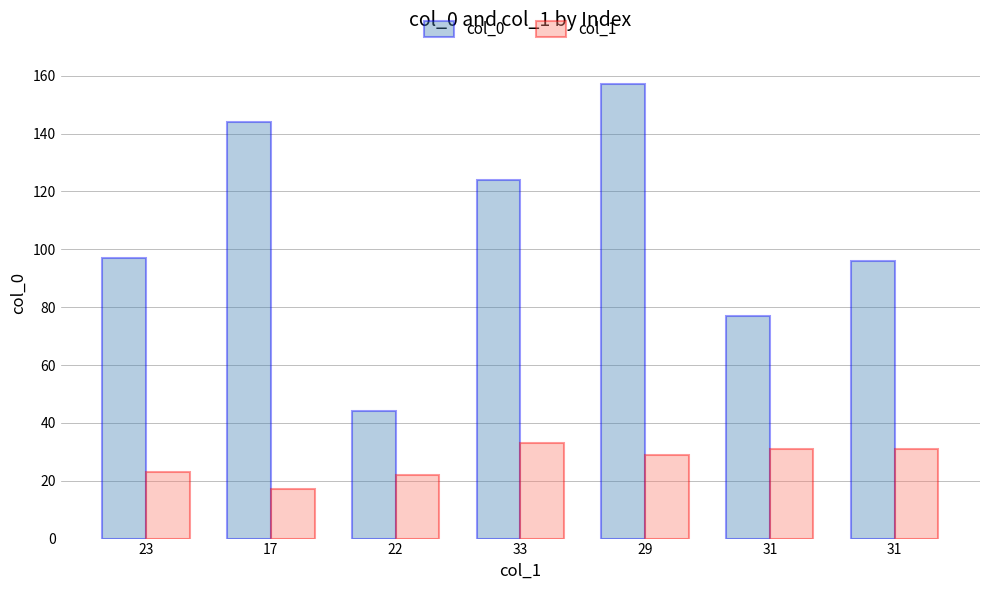

At which category is the sum across all series the highest?

29